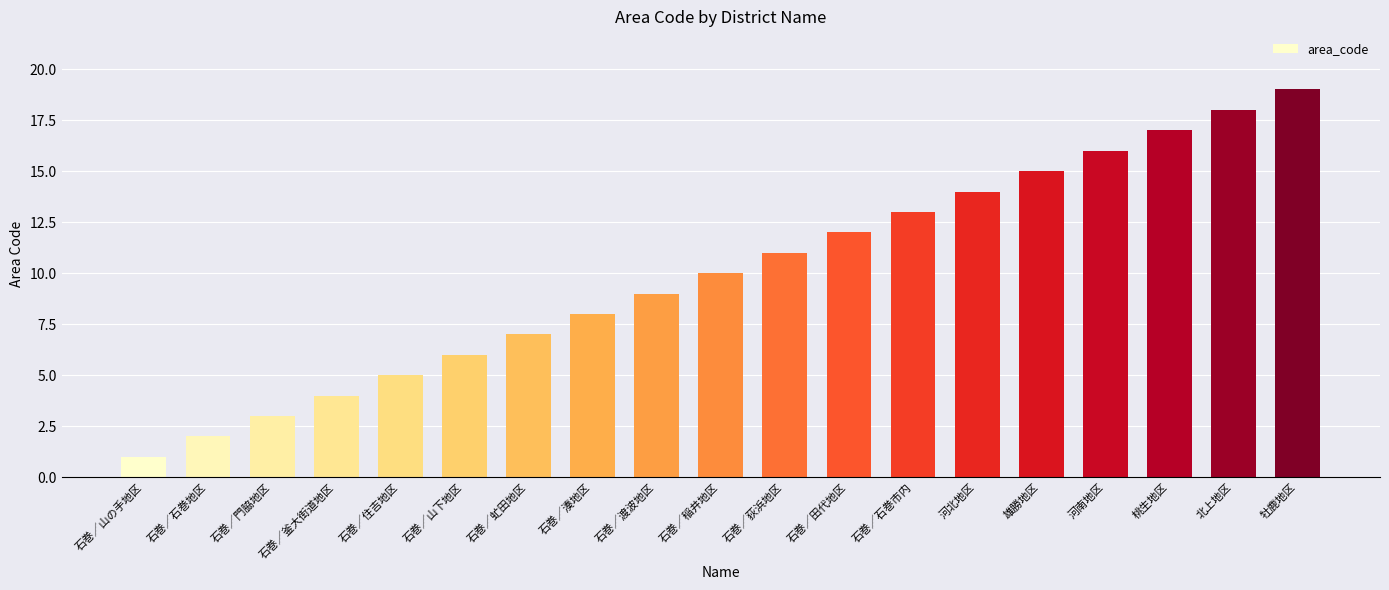

What is the label of the 7th bar from the right?

石巻／石巻市内